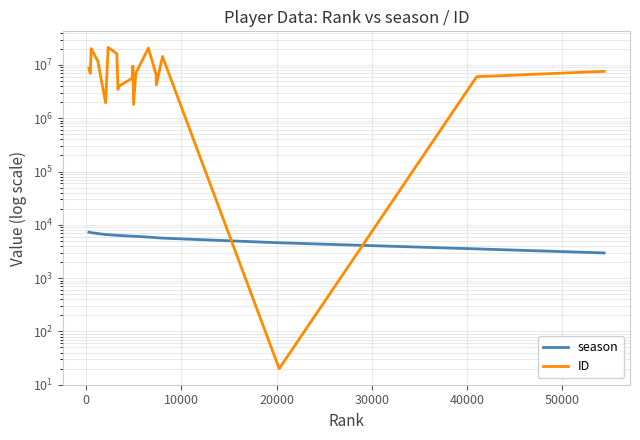

Does the chart display data point markers on the line(s)?

No